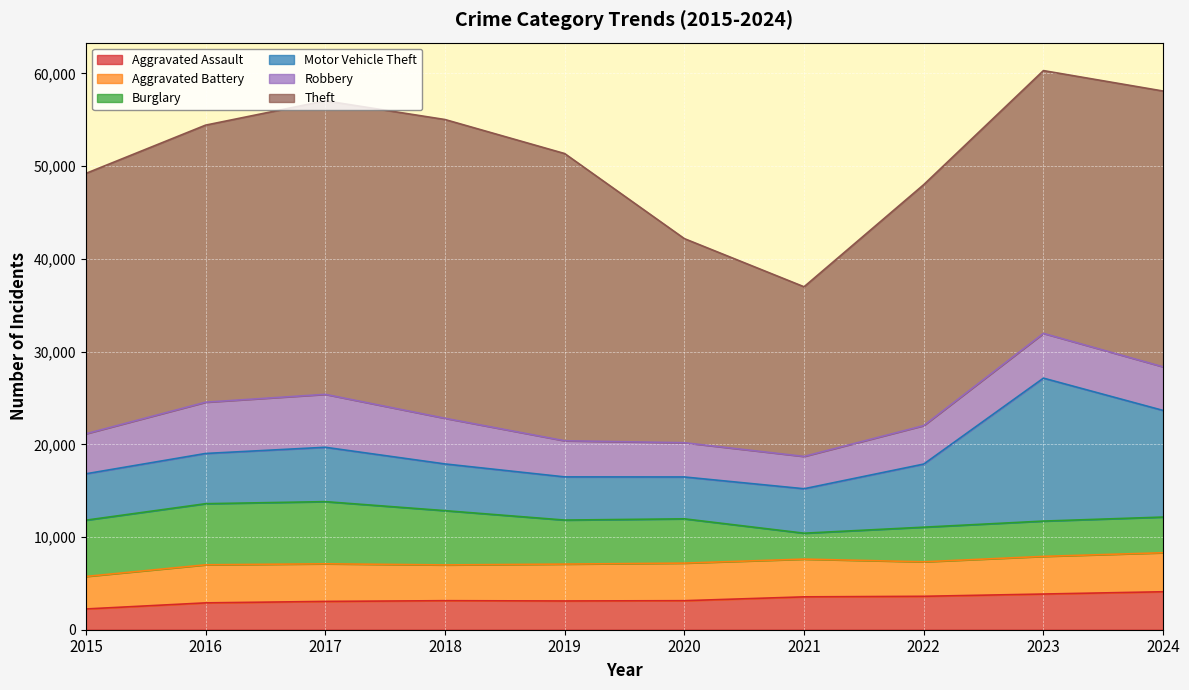

At which label does Robbery reach its minimum?

2021